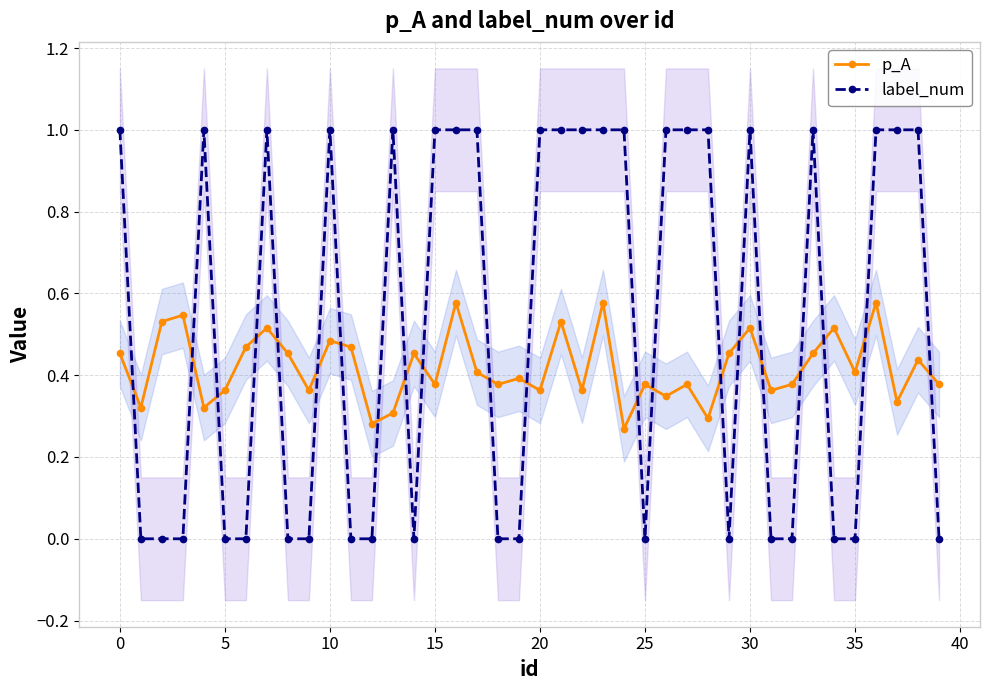

Where is the first local minimum for label_num?

14